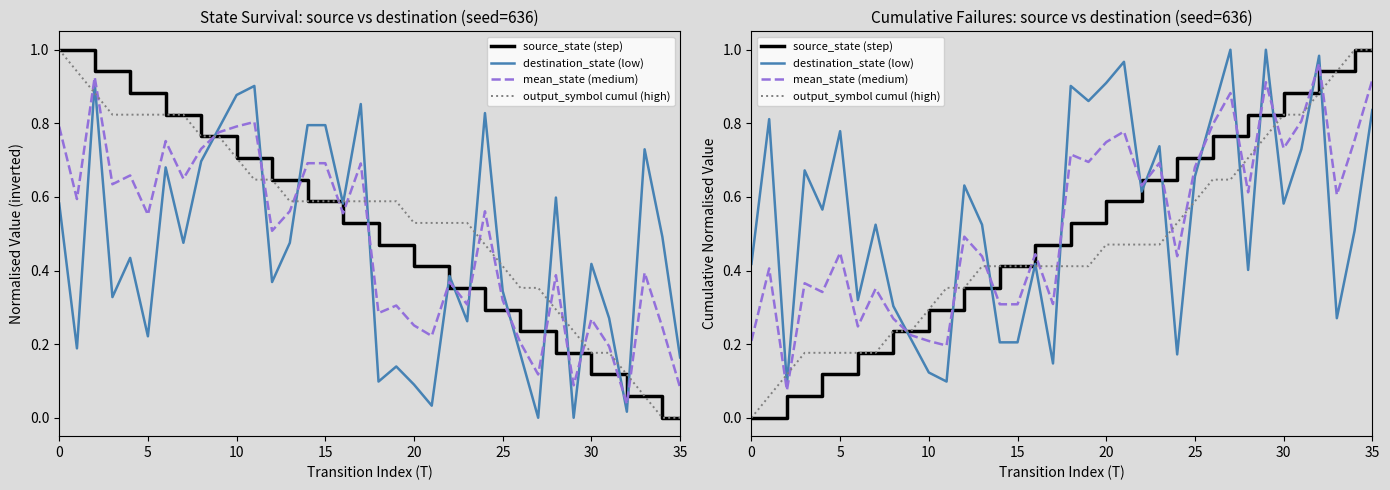

What is the difference between the maximum and minimum values in the destination_state (low) series?

0.9